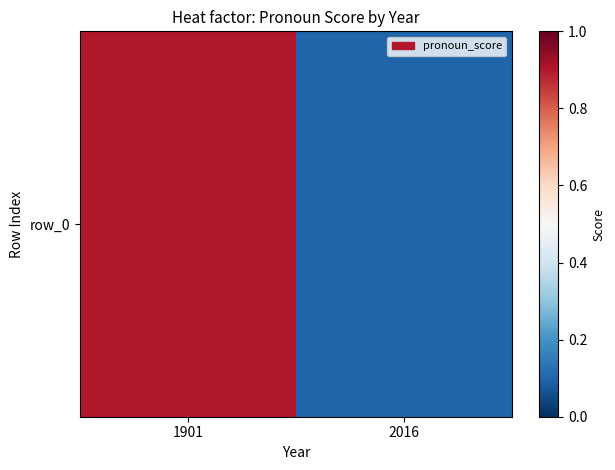

The chart shows a value of 0.0 at 2016. True or false?

False